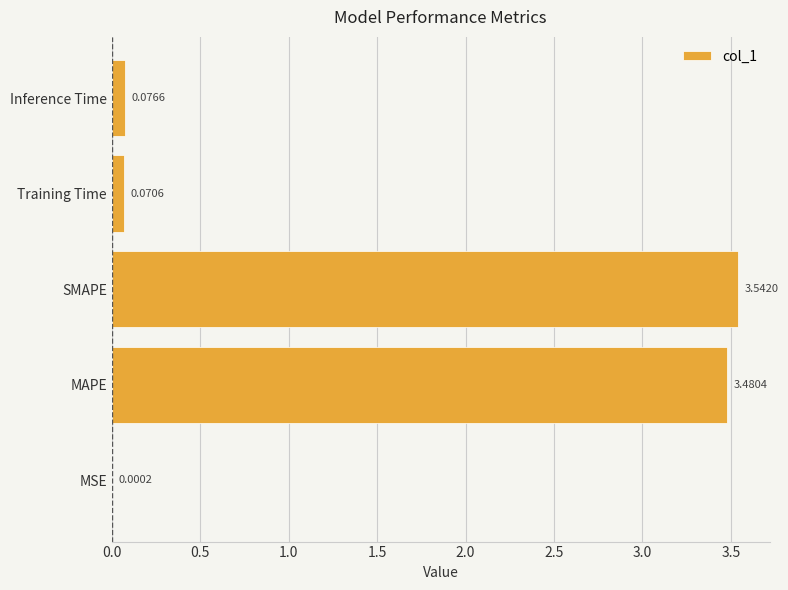

Which label corresponds to the largest value in the chart?

SMAPE